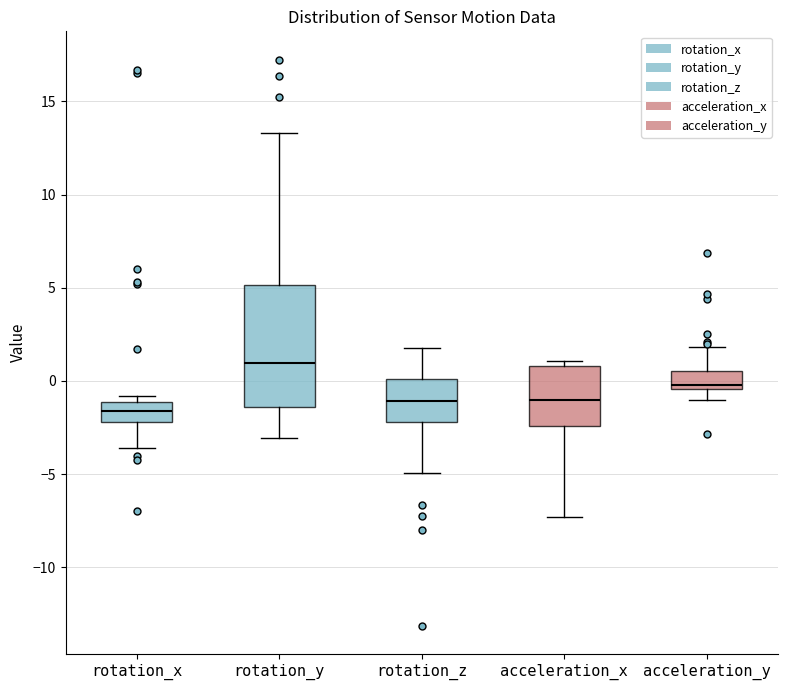

Which box is the tallest, from its lower edge to its upper edge?

rotation_y